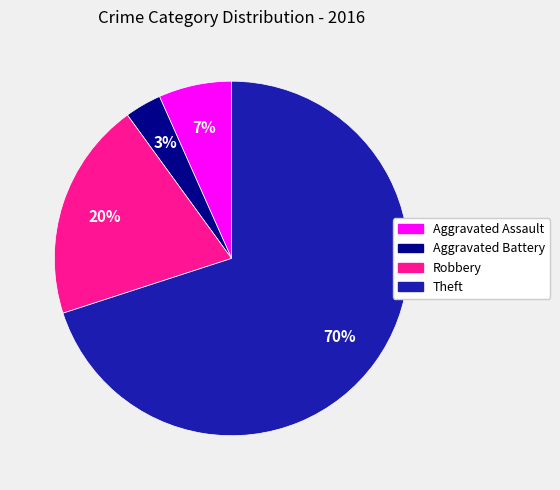

Which has a higher value, Aggravated Battery or Theft?

Theft